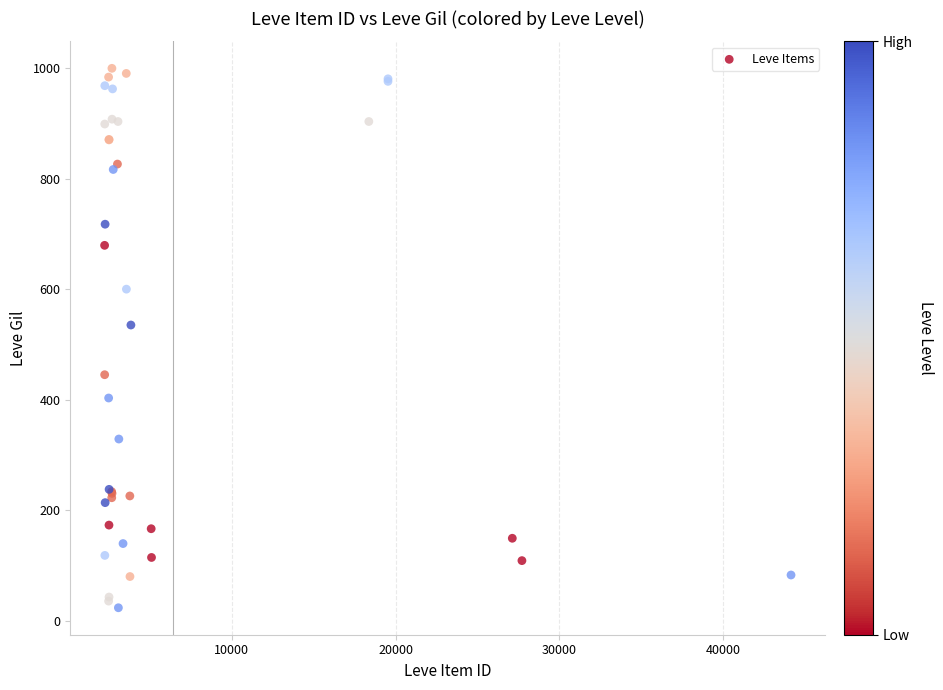

What Y value in the scatter plot is closest to 511?

535.5